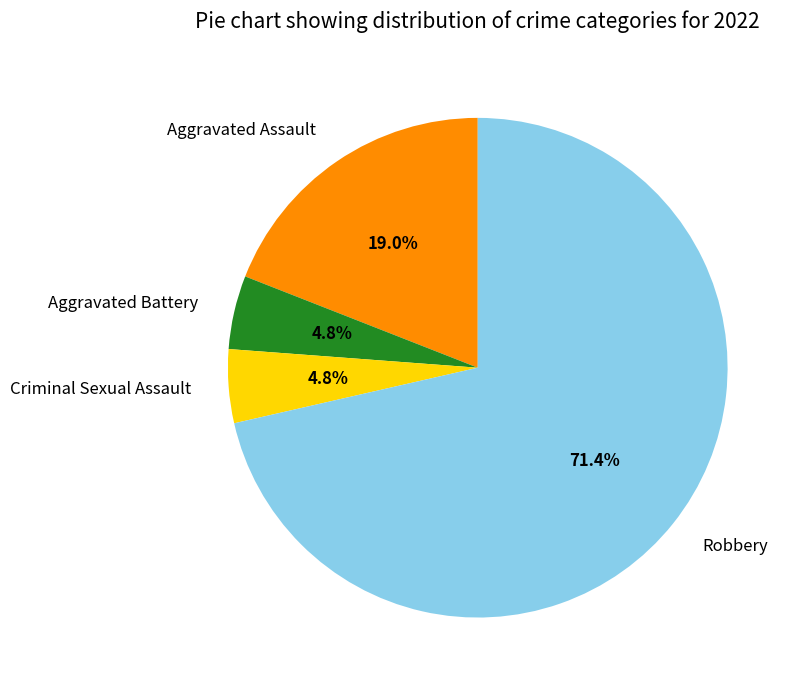

How many slices are in this pie chart?

4